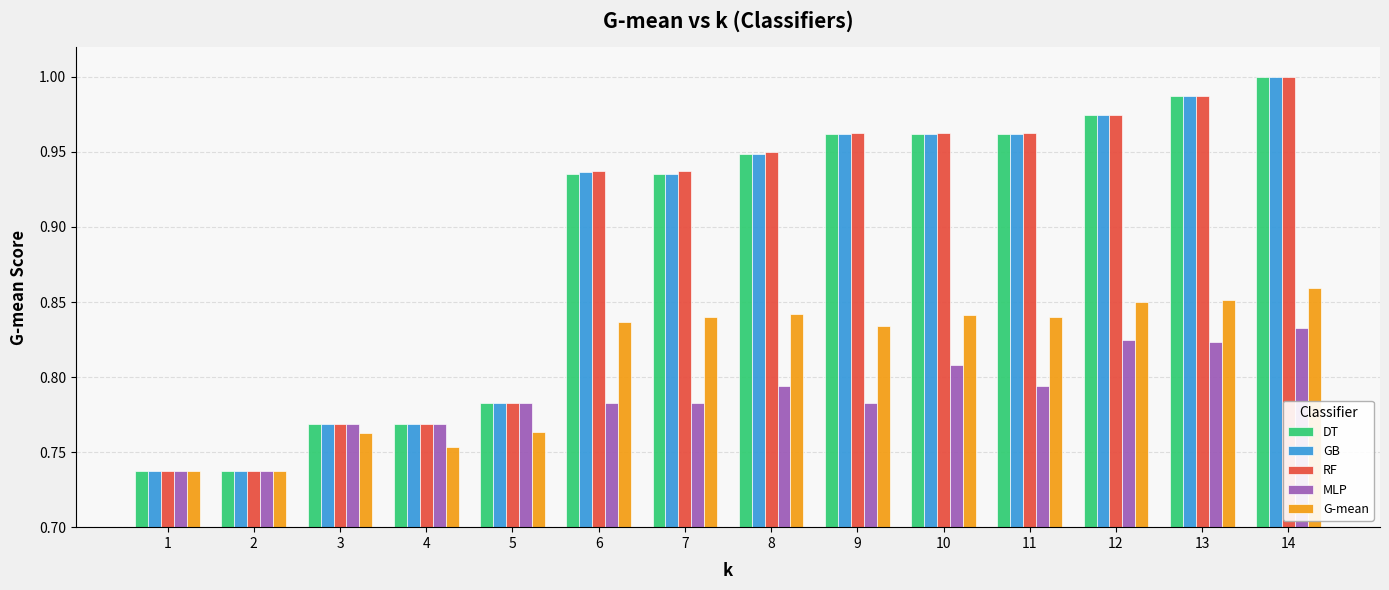

What are all the series names shown in the legend?

DT, GB, RF, MLP, G-mean